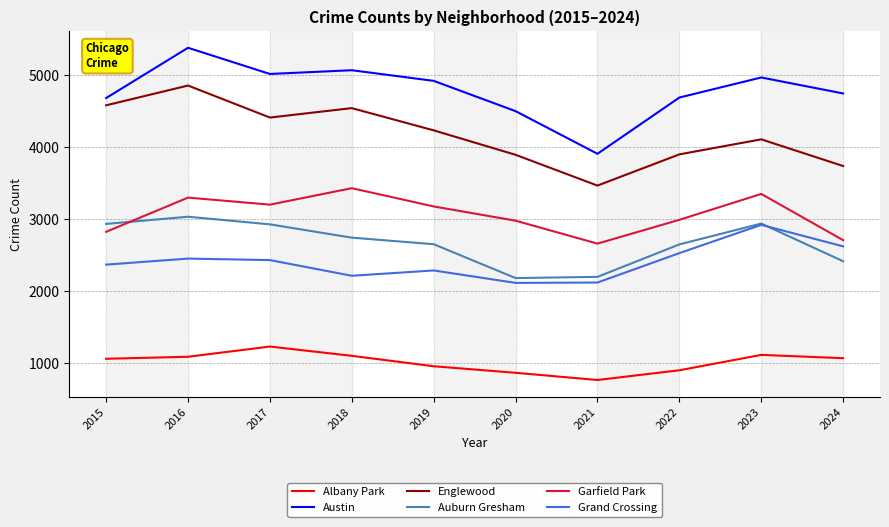

True or false: Albany Park and Austin cross at least once.

False